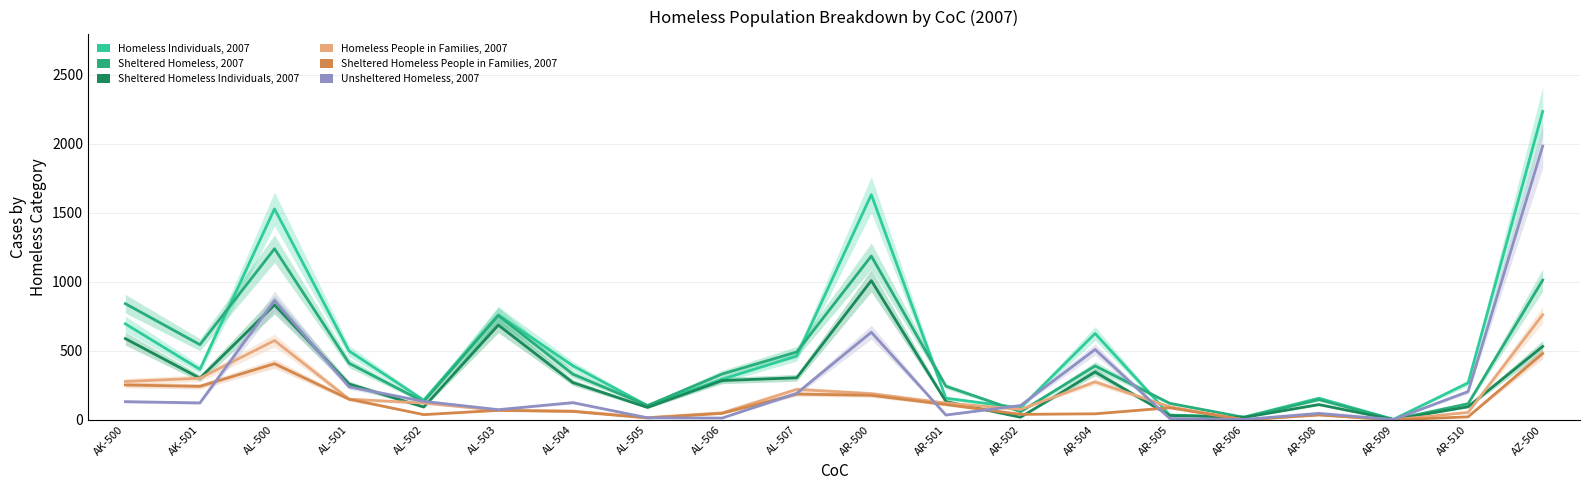

What is the total value across all series at AL-501?

1708